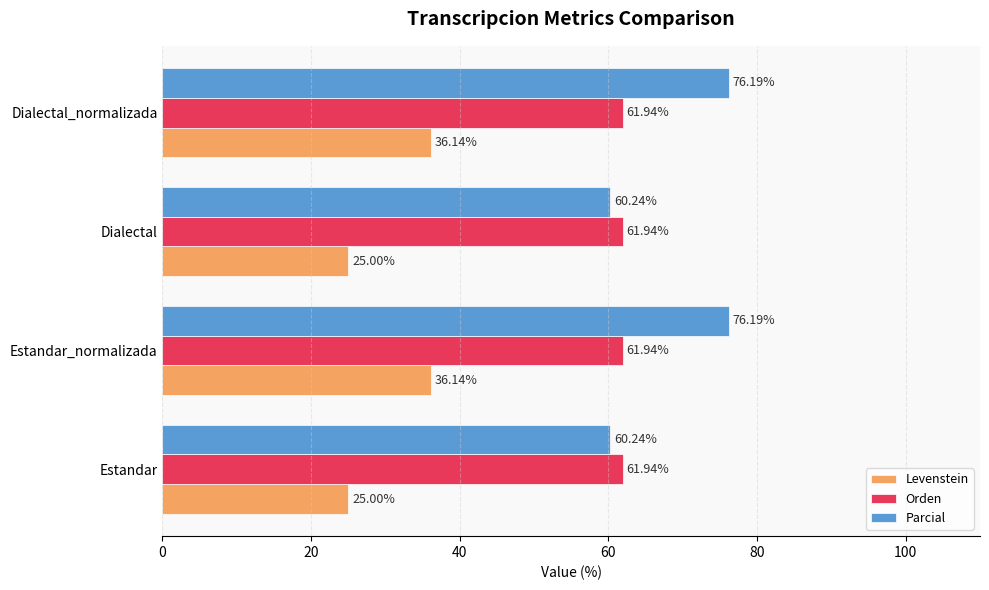

List the series in order of their peak value, lowest first.

Levenstein, Orden, Parcial